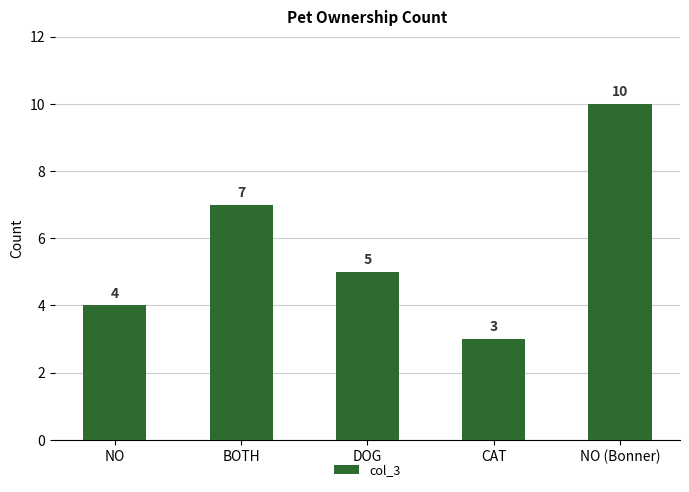

What is the sum of all values?

29